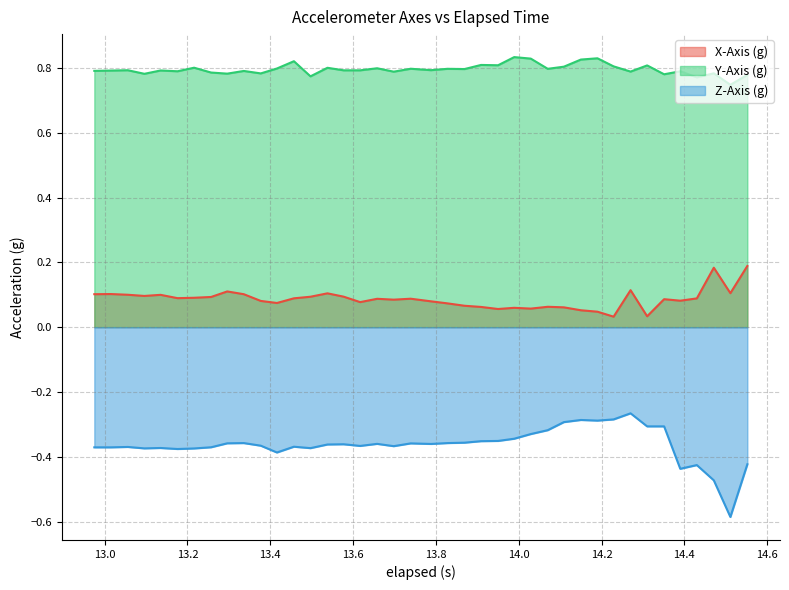

Rank the series by their average value, from highest to lowest.

Y-Axis (g), X-Axis (g), Z-Axis (g)